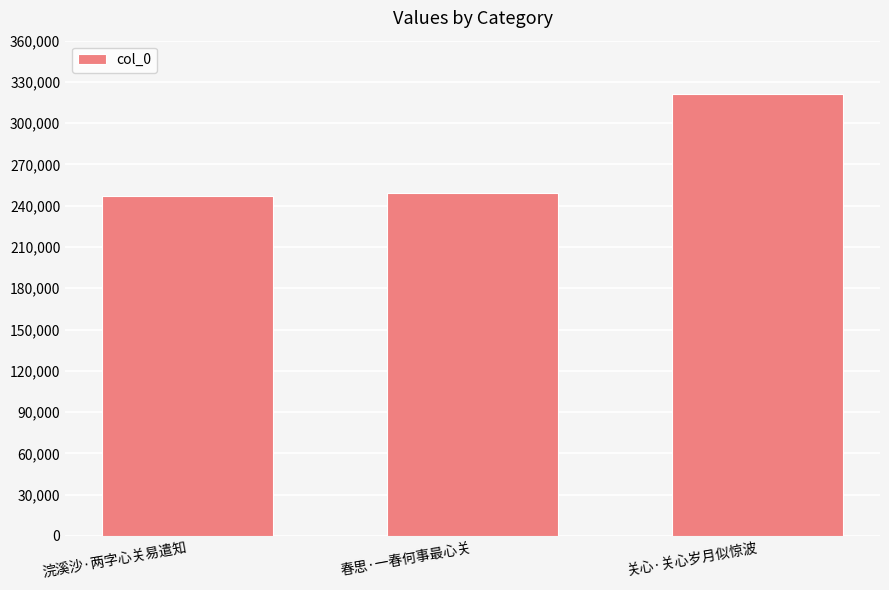

What is the average value?

272553